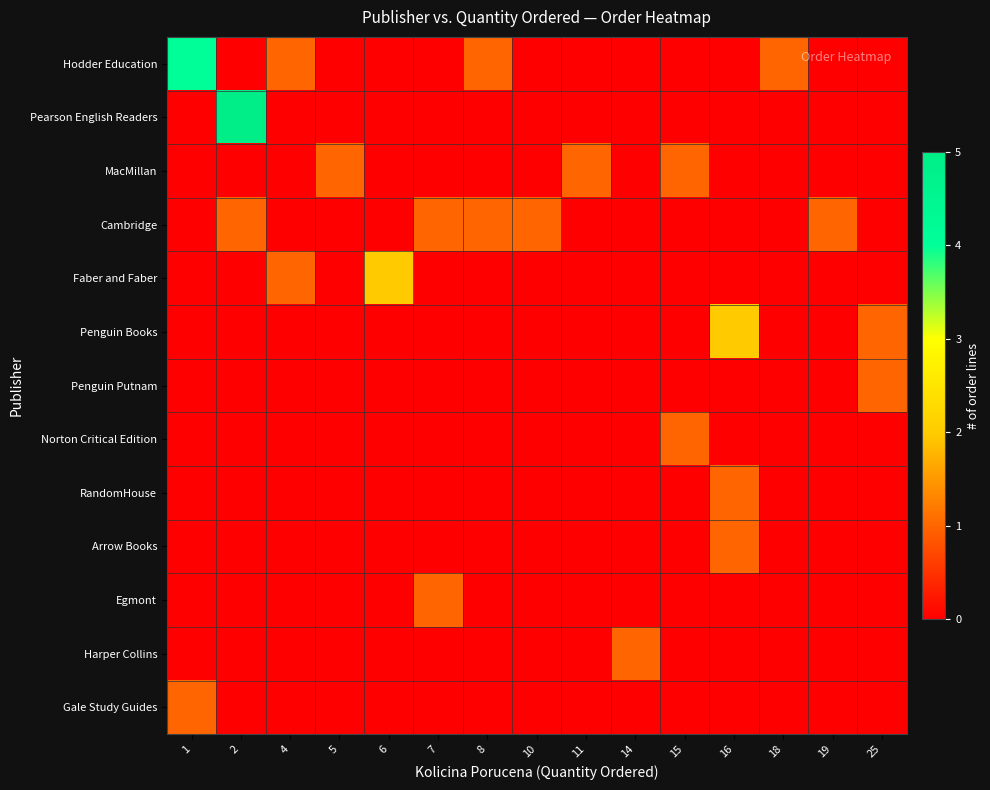

At which category is the sum across all series the highest?

2